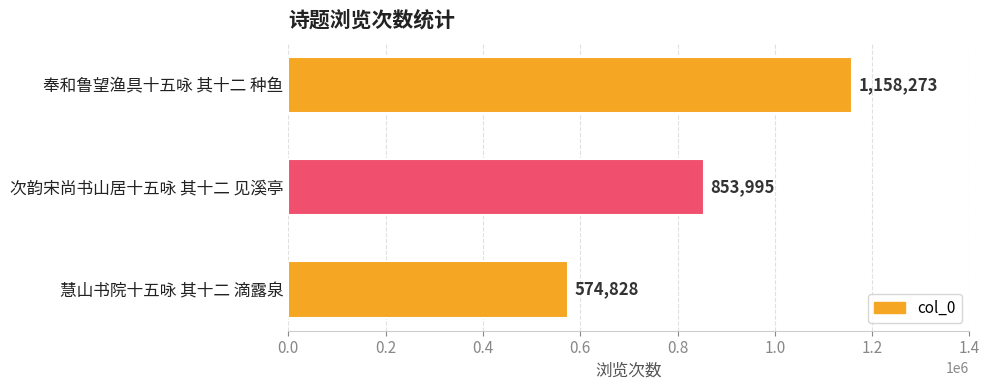

What is the greatest value displayed?

1158273